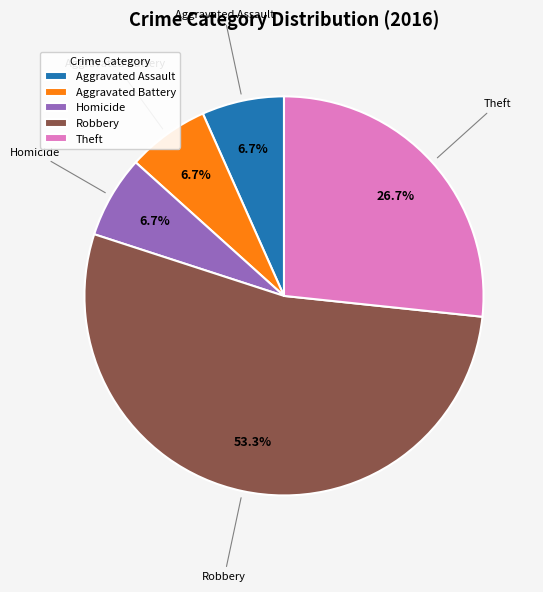

What portion of the pie excludes Aggravated Assault?

93.3%